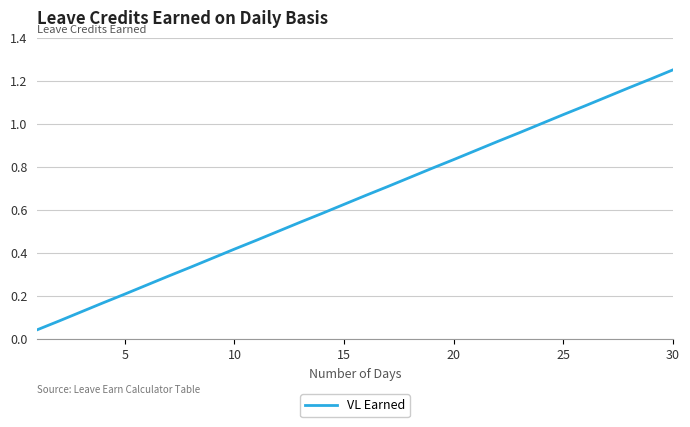

At which category does the chart reach its peak across all series?

30